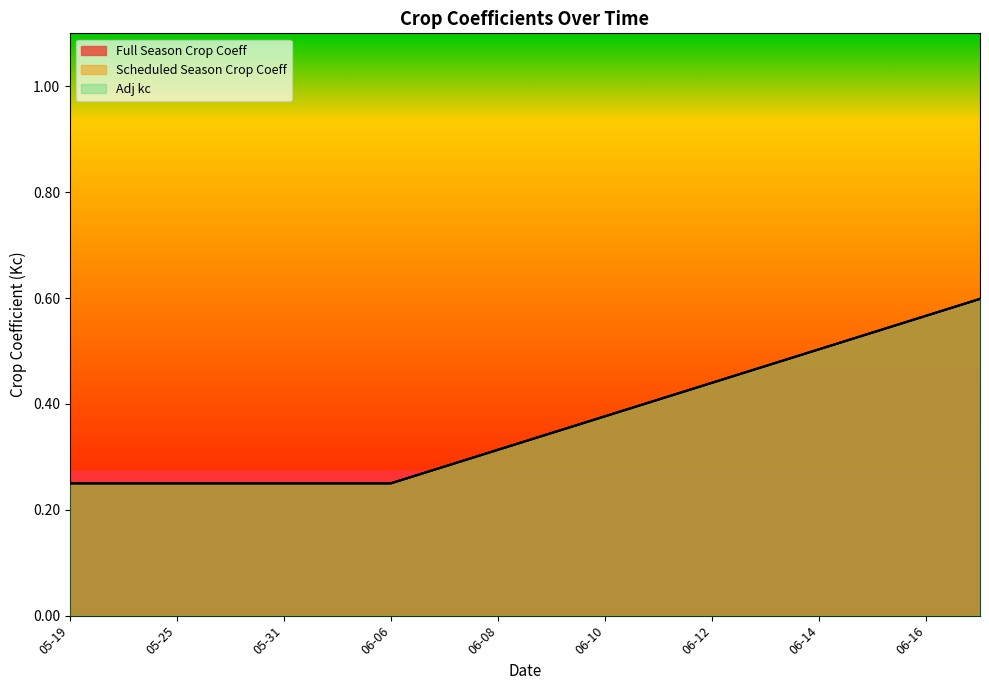

What is the value of the Scheduled Season Crop Coeff point at the 6th from the left?

0.2